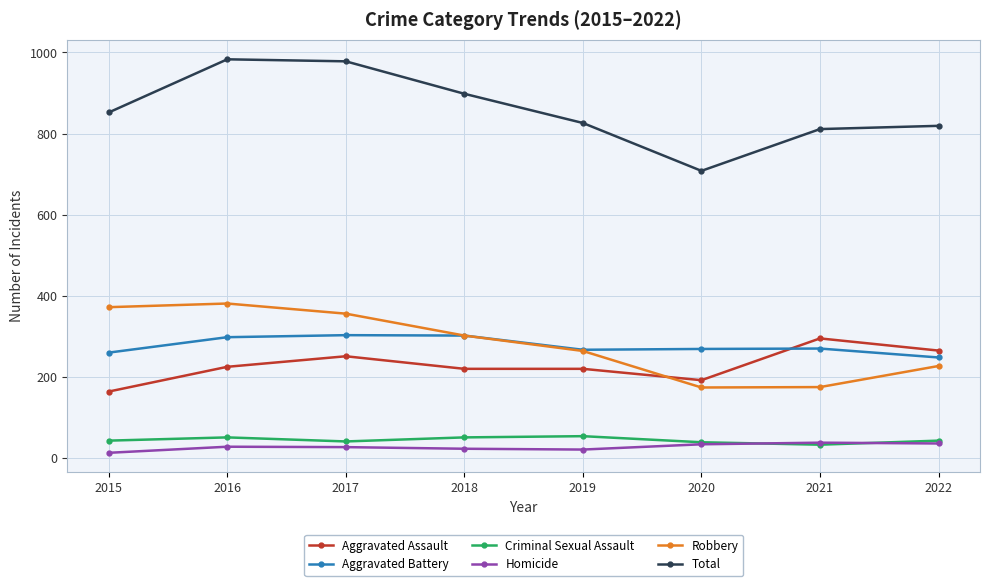

What is the total value across all series at 2017?

1956